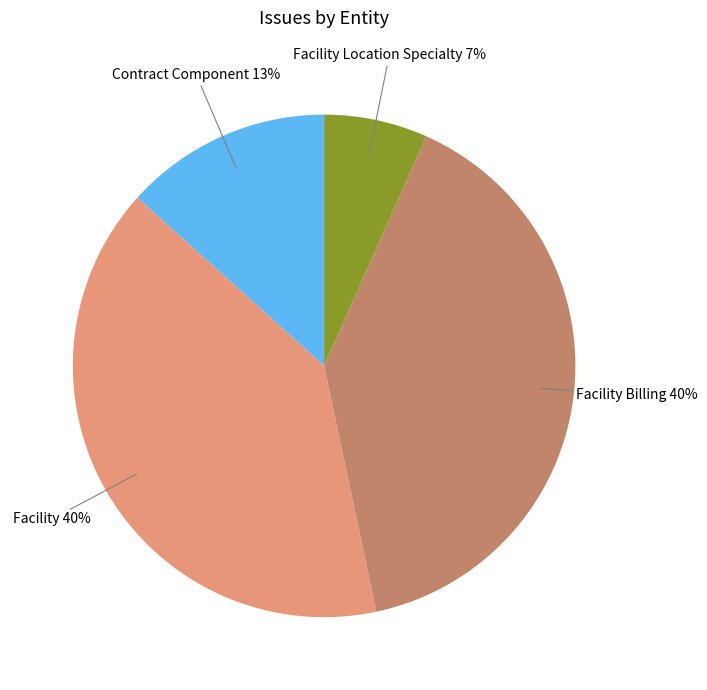

Is there a majority slice in this chart?

No